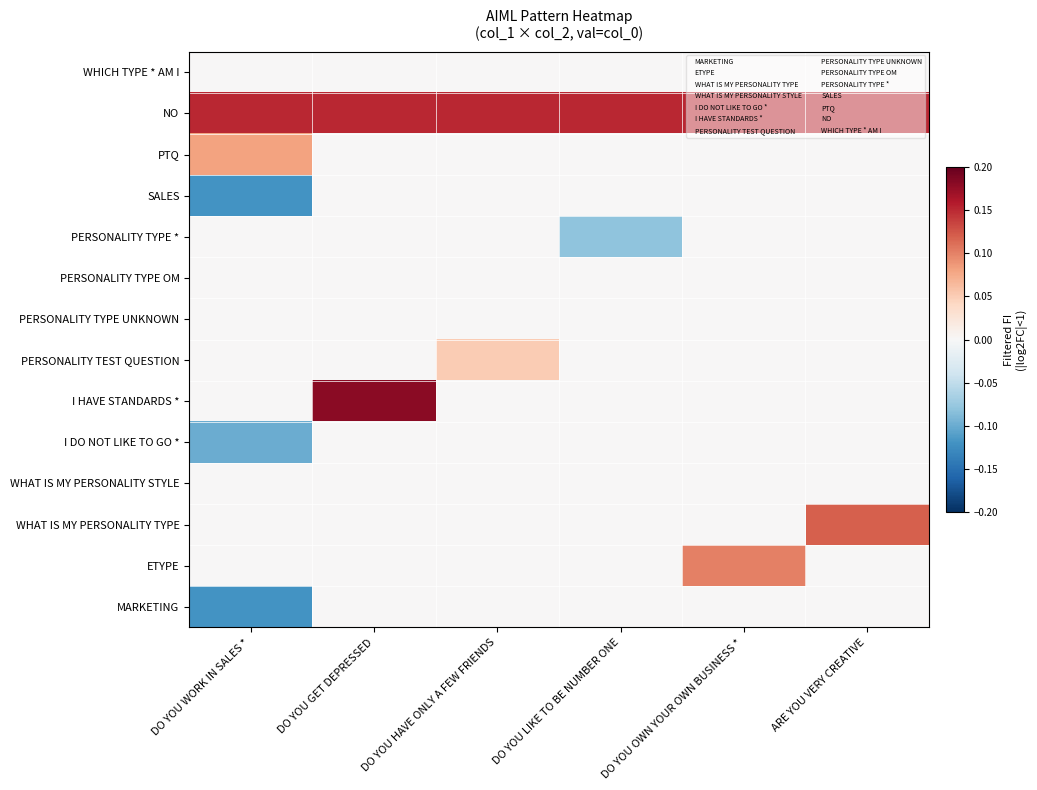

What is the spread (max minus min) of values at DO YOU LIKE TO BE NUMBER ONE?

0.2